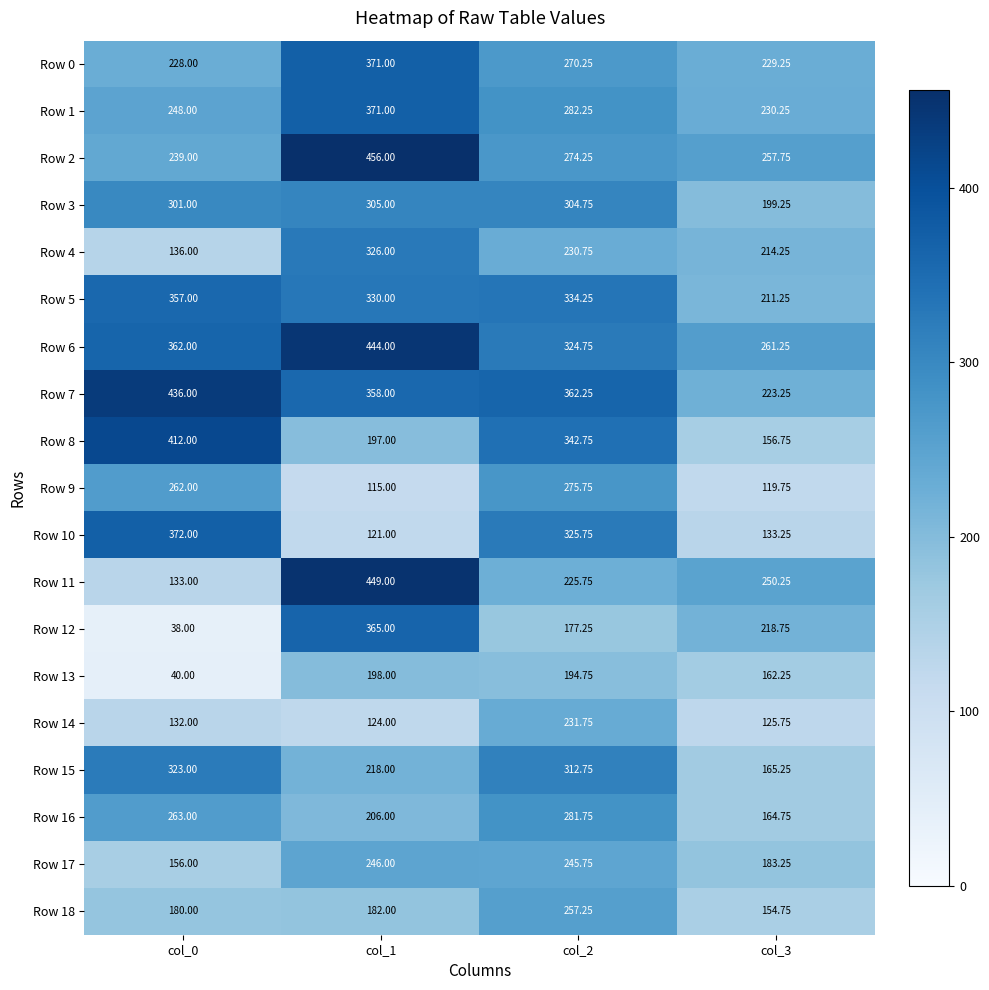

Is the value of Row 18 at col_1 greater than the value of Row 4 at col_0?

Yes